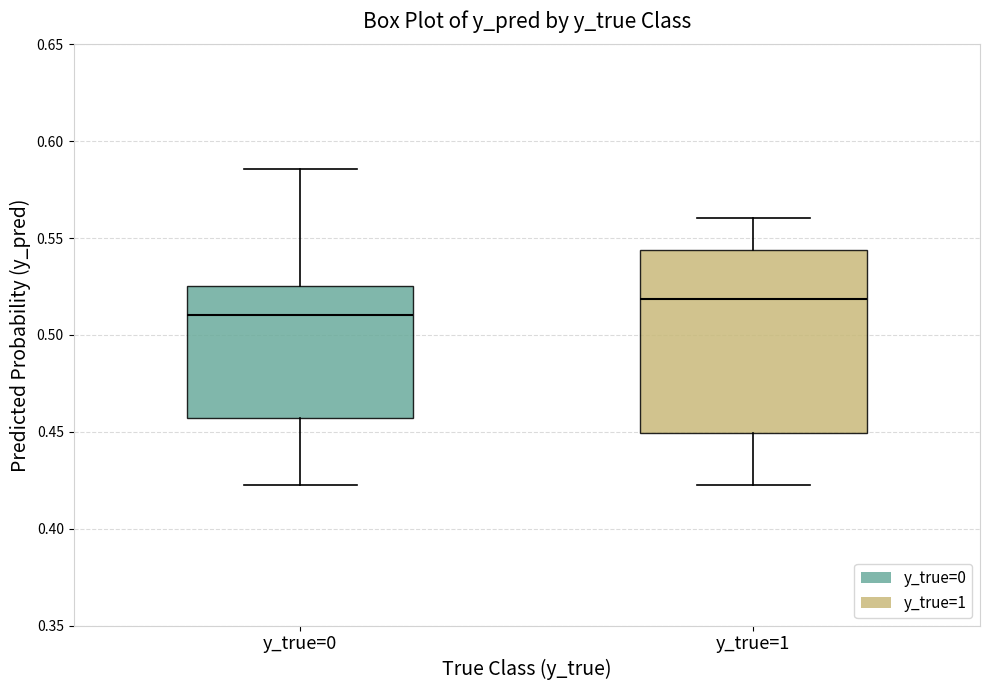

Reading left to right, transcribe this box plot: for each box, give where its median line is, the range the box spans, and where its two whiskers end, as read against the y-axis. The values are not printed on the chart, so give them approximately, as read against the axis.

y_true=0: median 0.510, box 0.455 to 0.525, whiskers 0.425 to 0.585
y_true=1: median 0.520, box 0.450 to 0.545, whiskers 0.425 to 0.560